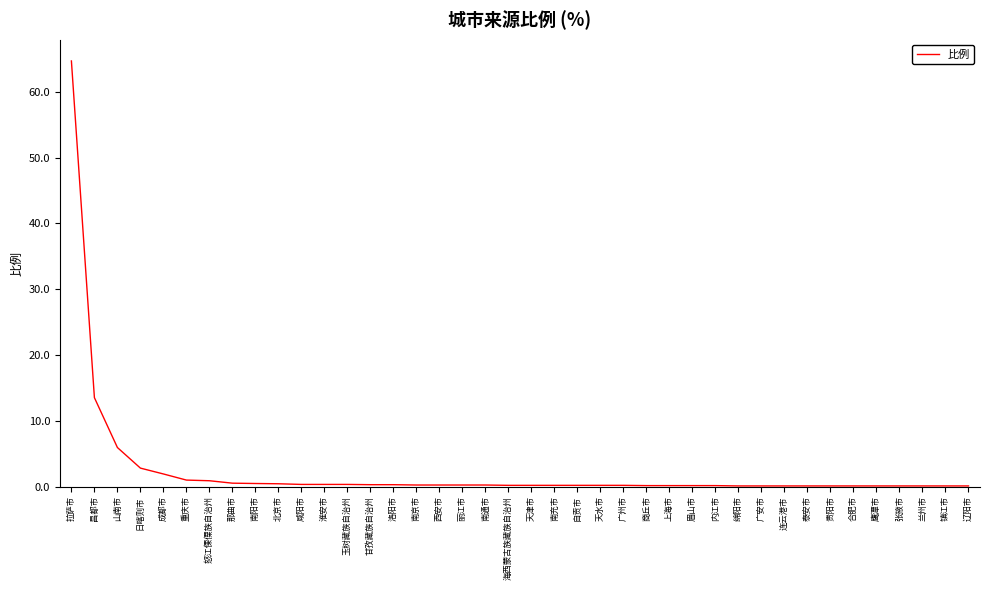

True or false: the data shows 0.6 at 日喀则市.

False